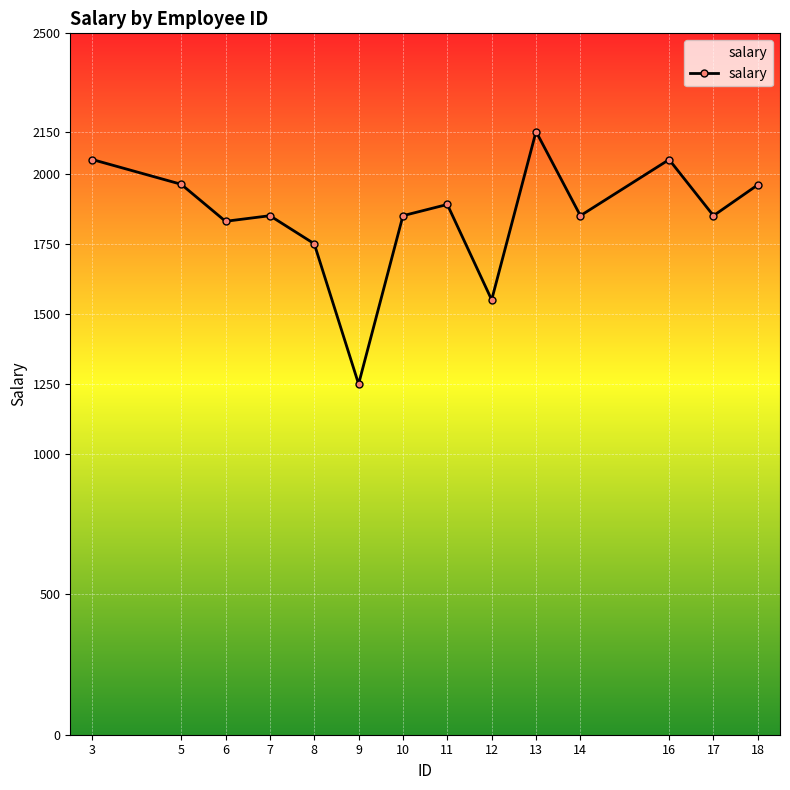

The chart shows a value of 1830 at 6. True or false?

True